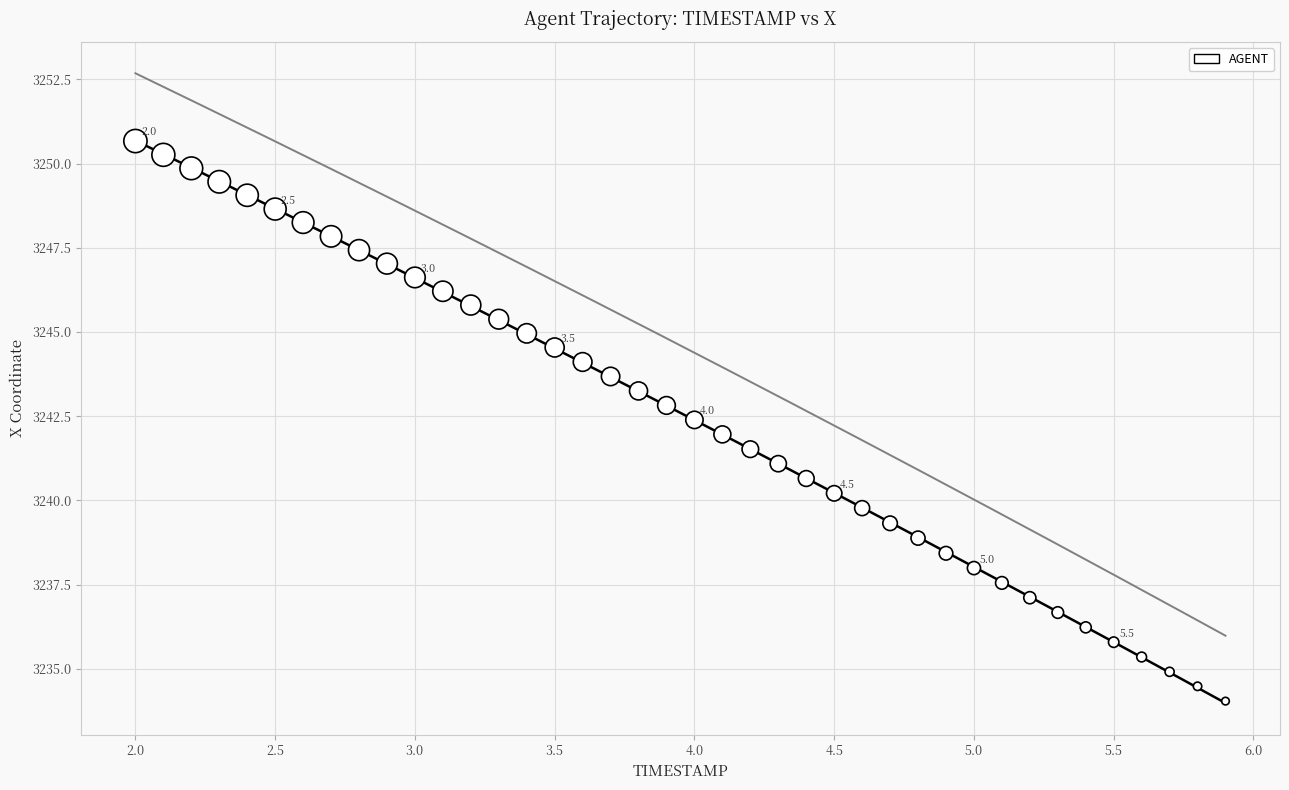

What is the range of Y values (max minus min)?

16.6